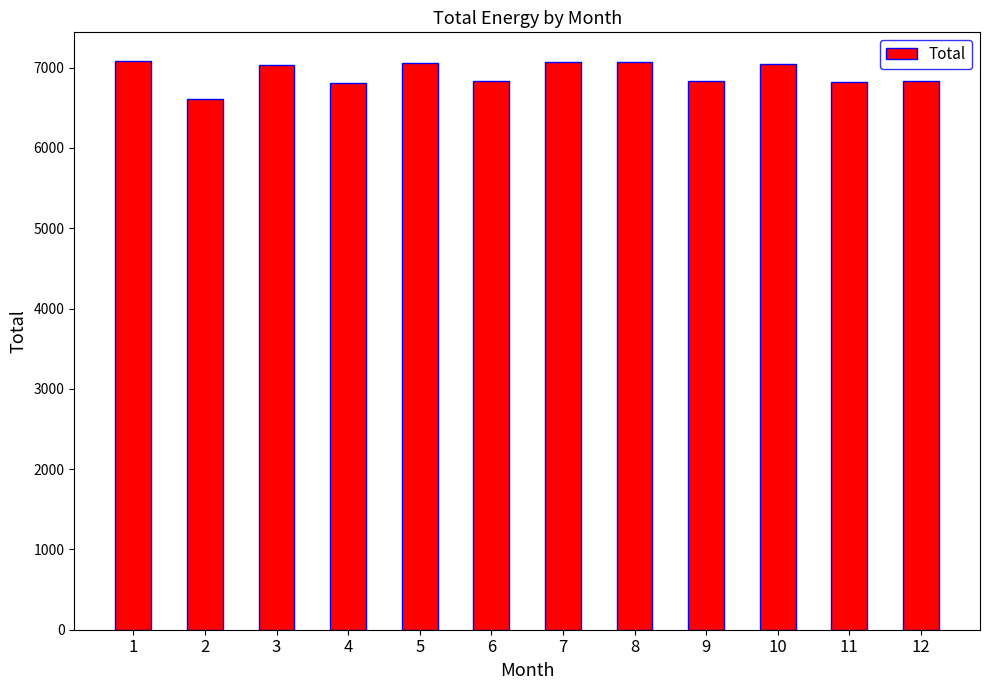

What is the value of the 5th bar from the left?

7056.3